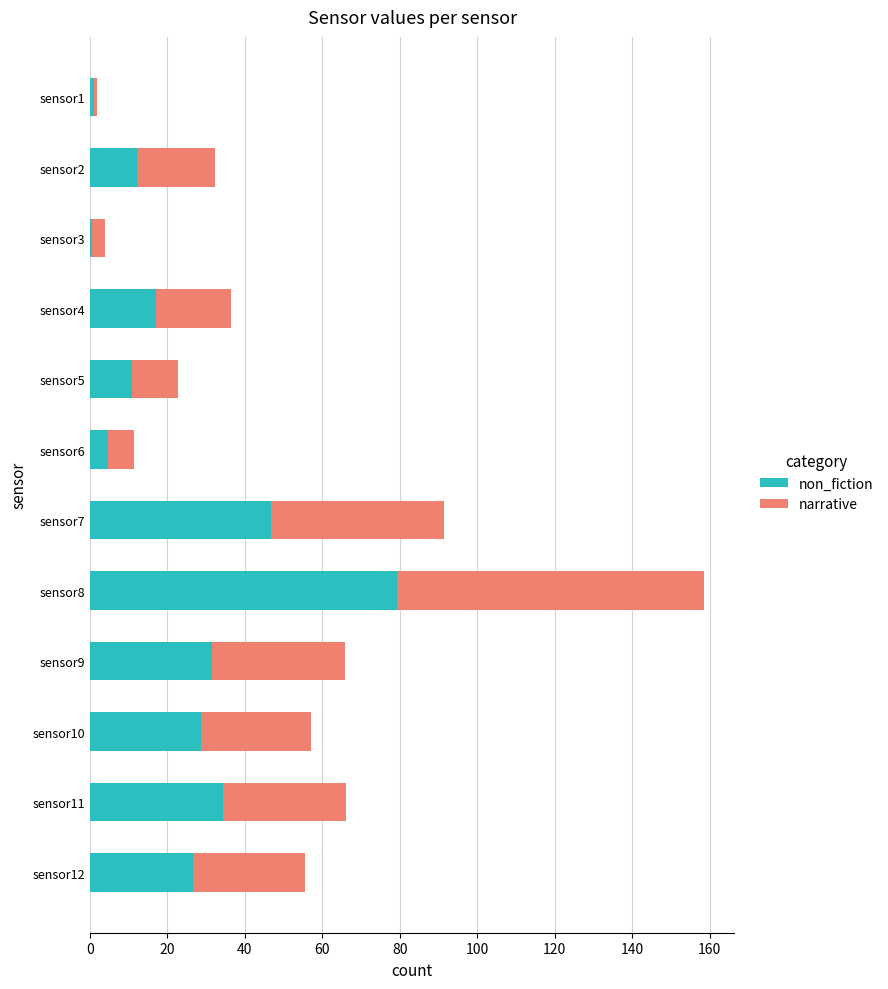

At which category is the sum across all series the highest?

sensor8